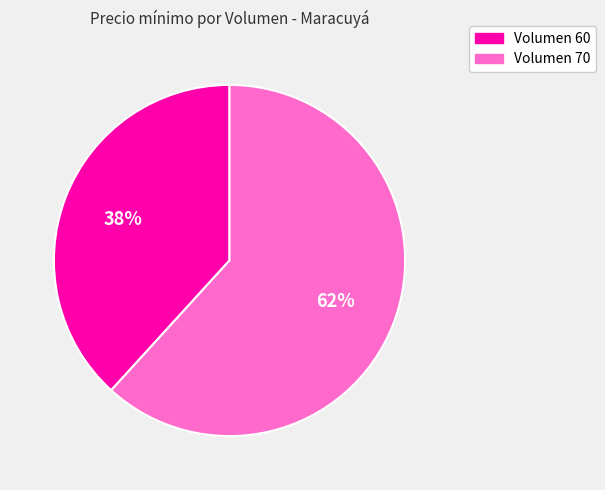

Is there a majority slice in this chart?

Yes